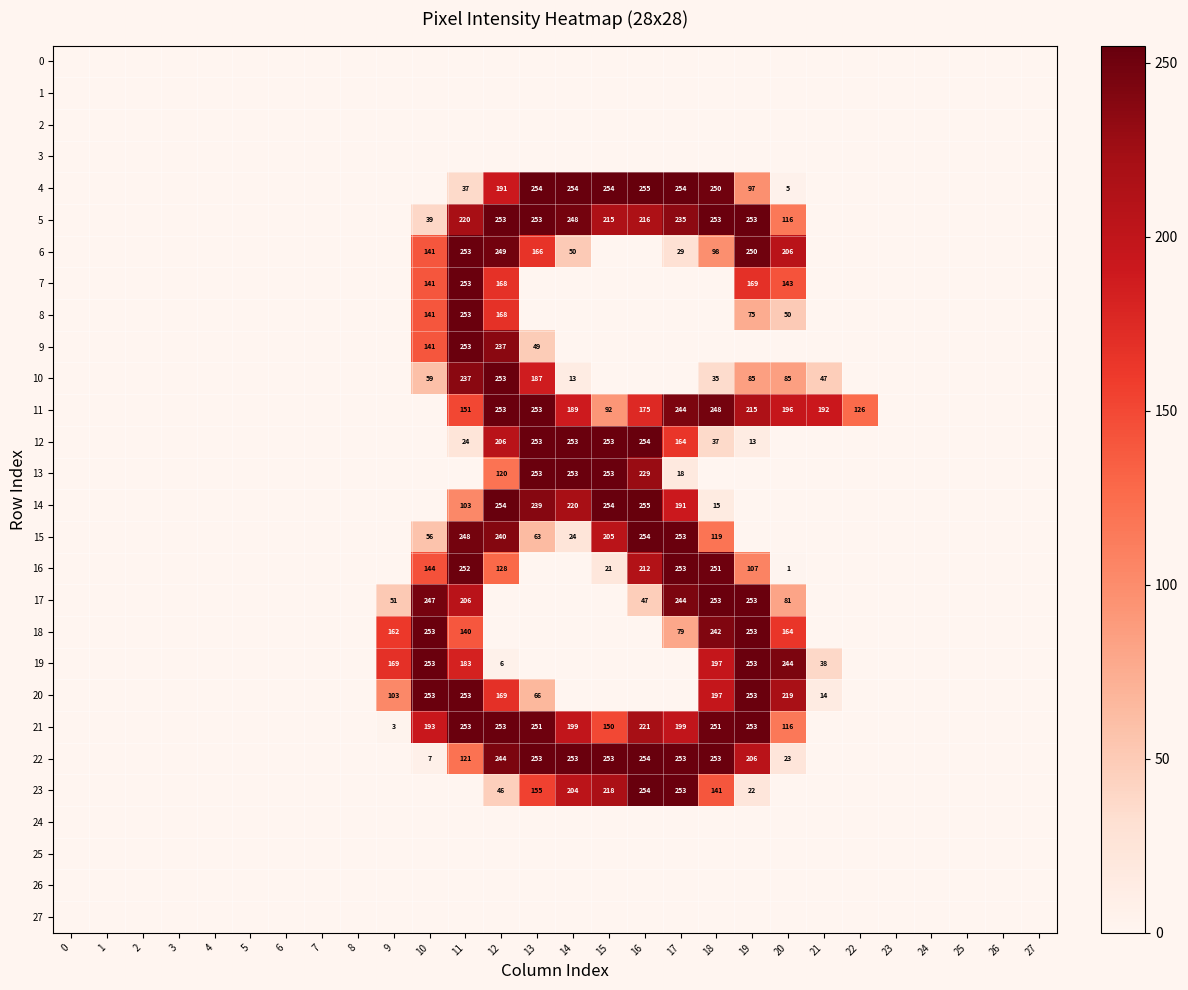

What is the spread (max minus min) of values at 17?

254